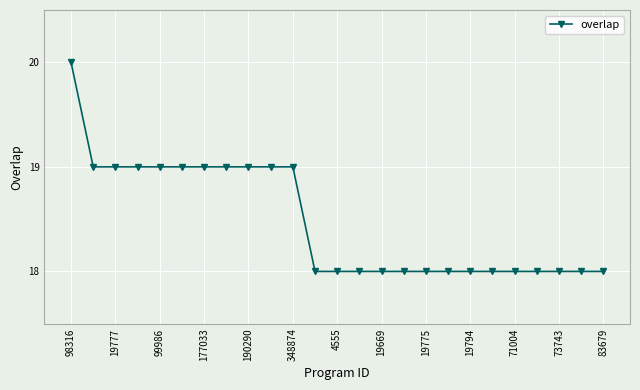

Reading left to right, extract all data points from this chart.

20	19	19	19	19	19	19	19	19	19	19	18	18	18	18	18	18	18	18	18	18	18	18	18	18